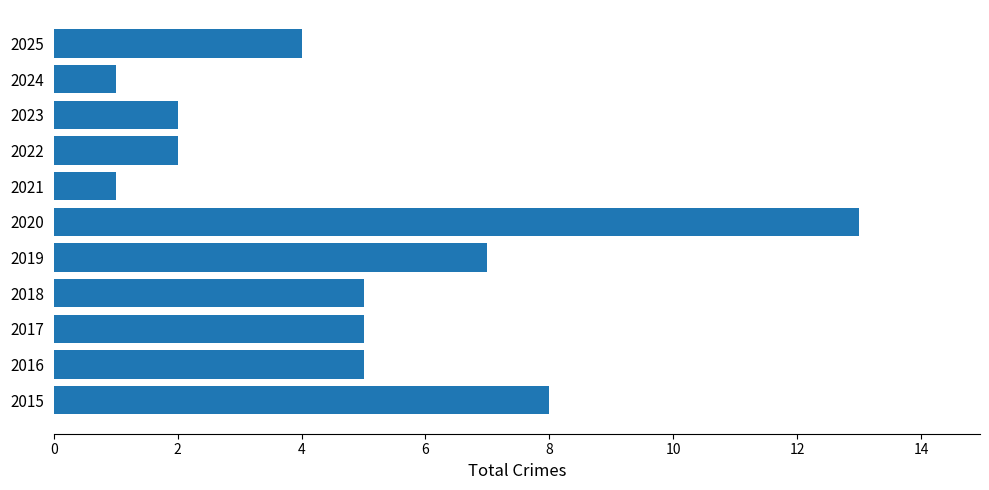

How many distinct data groups are displayed?

1